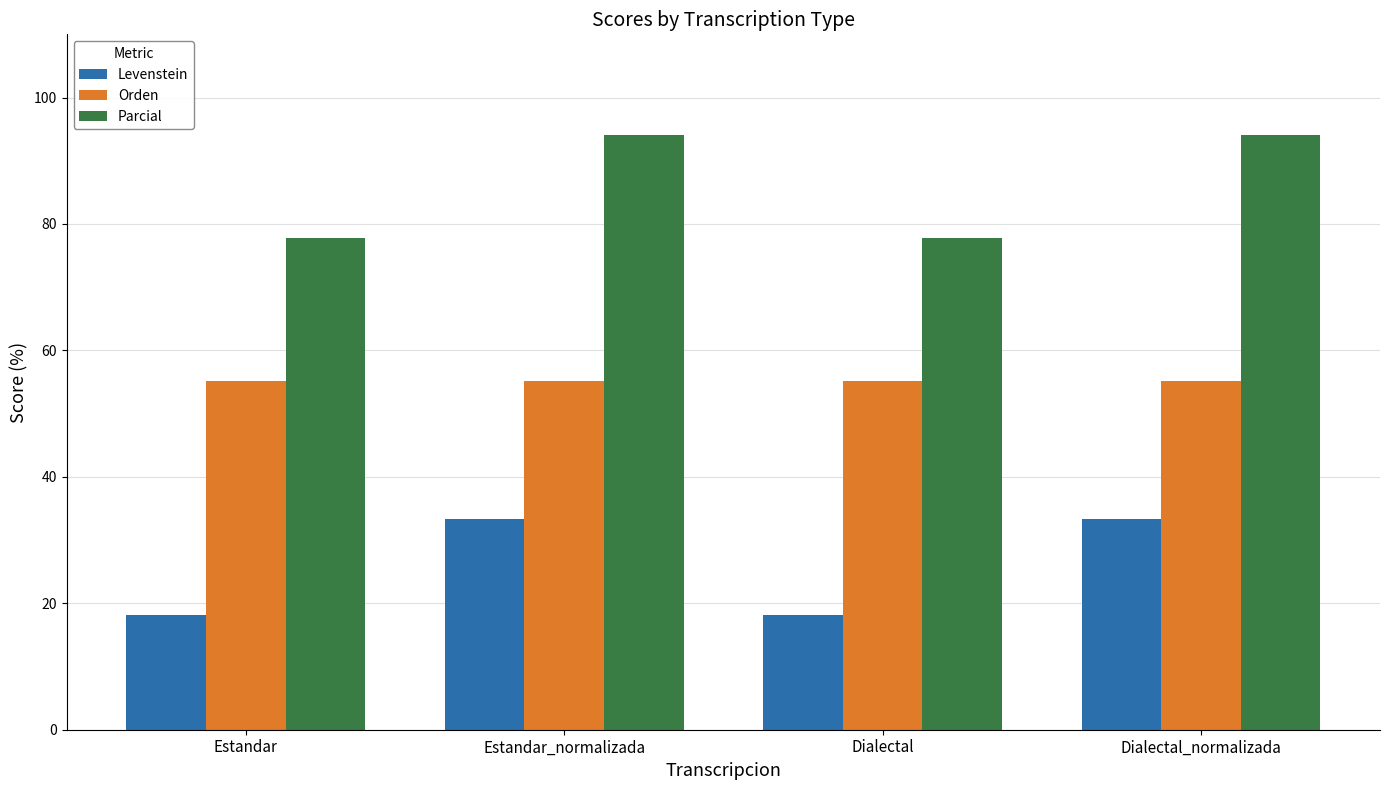

Which series changed the most between Estandar_normalizada and Dialectal?

Parcial